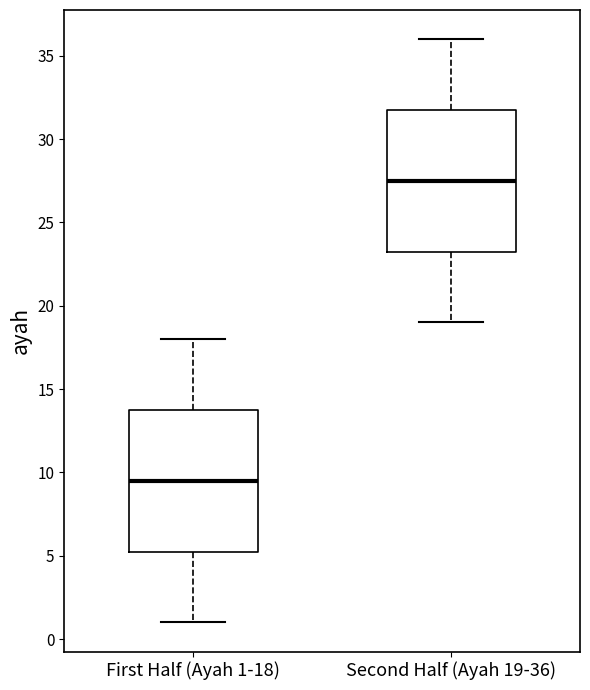

Which box has the lowest median line?

First Half (Ayah 1-18)